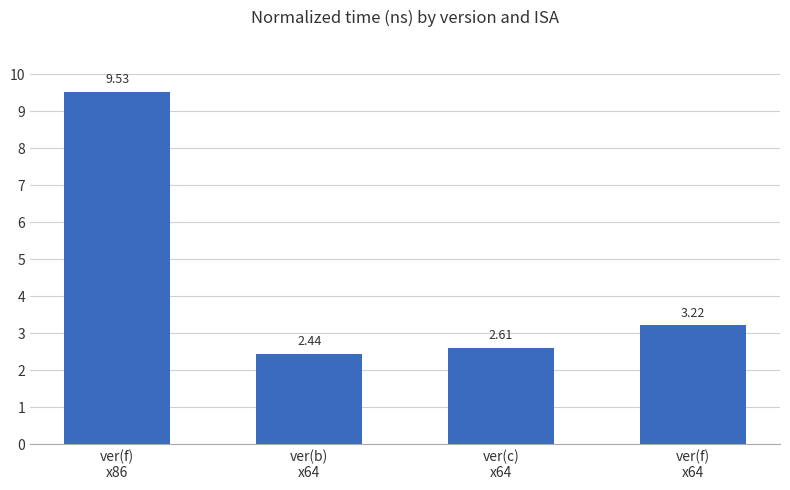

What is the difference between the second highest and minimum values?

0.8